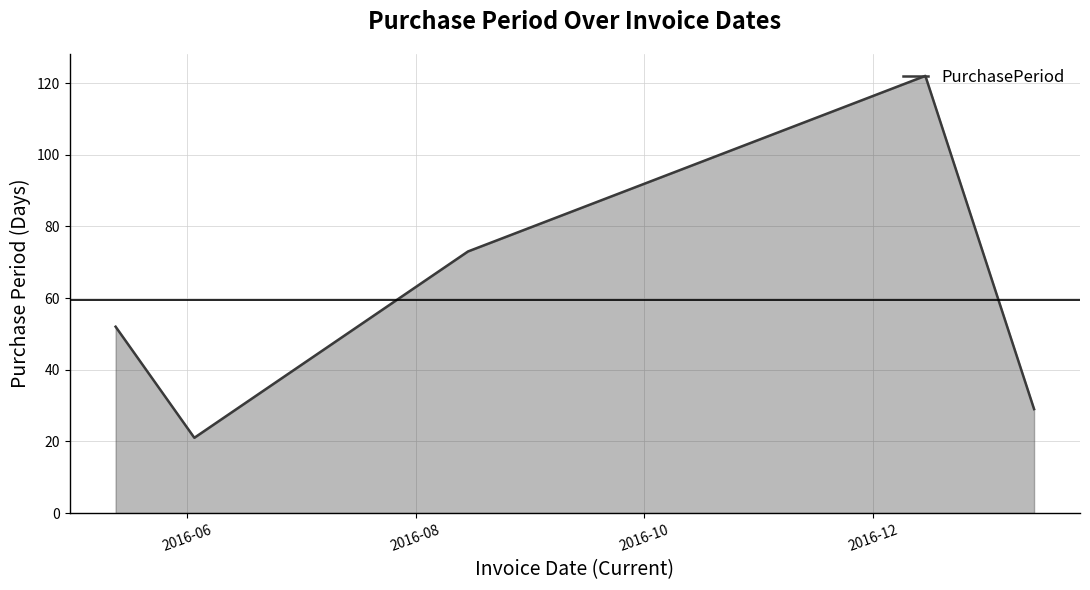

What is the minimum value shown in the chart?

21